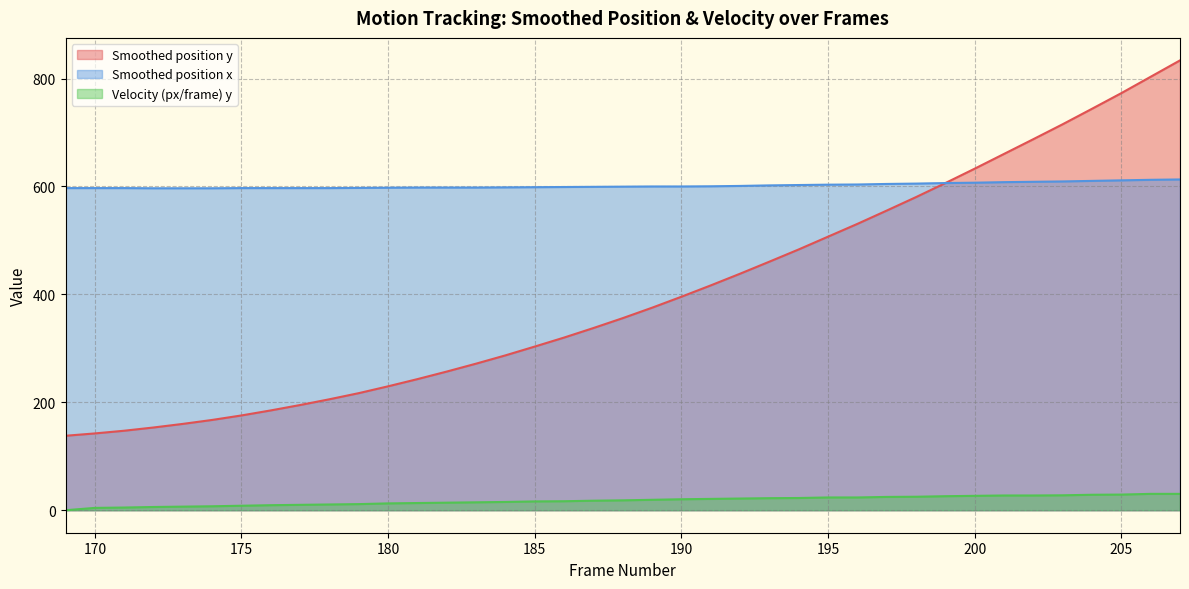

At which label does Velocity (px/frame) y first exceed 18?

188